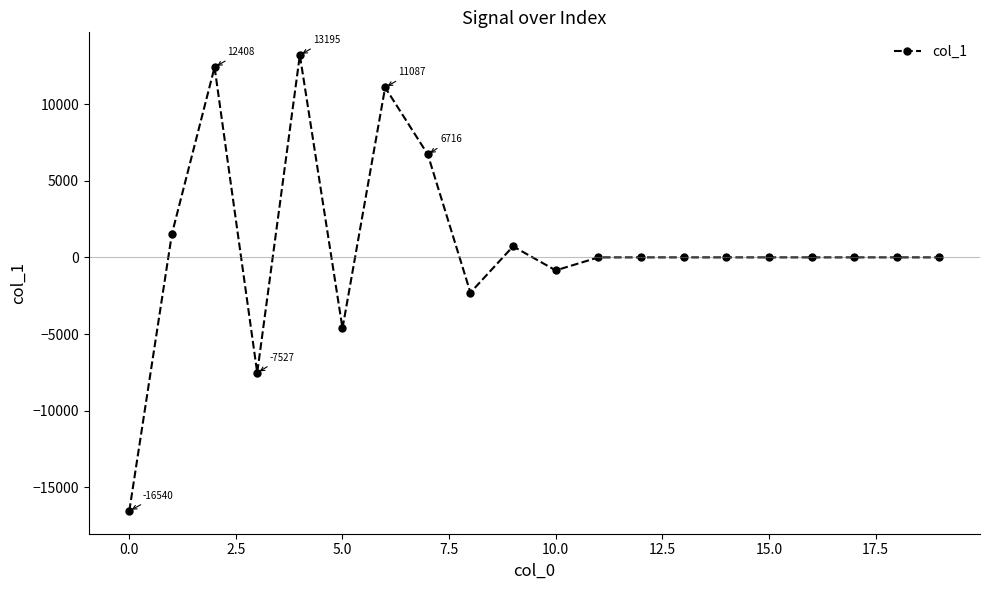

What is the maximum value shown in the chart?

13195.3